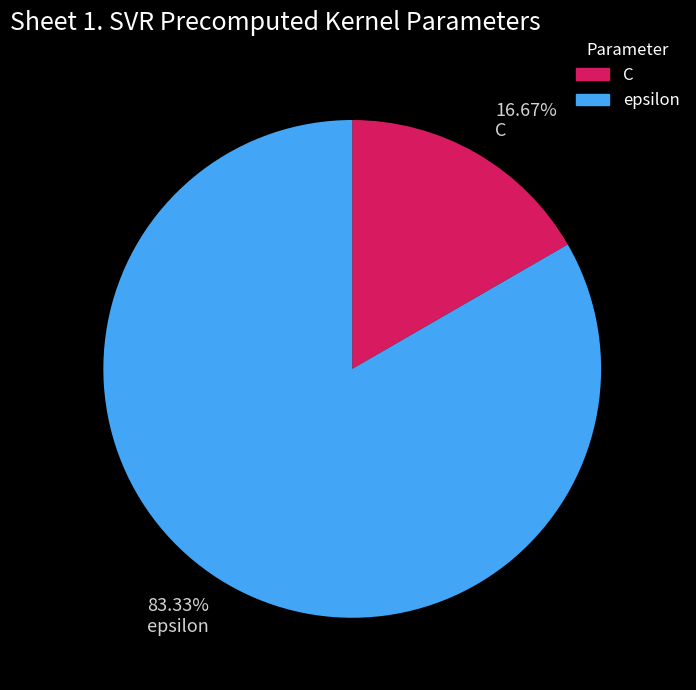

To the nearest percent, what is the difference between the C and epsilon slice percentages?

67%